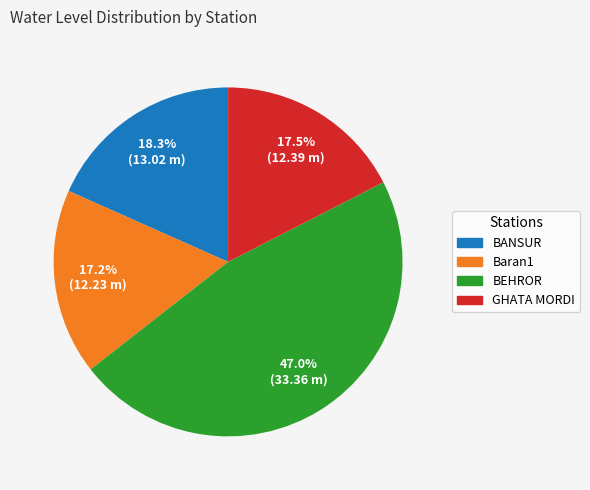

How many slices are in this pie chart?

4